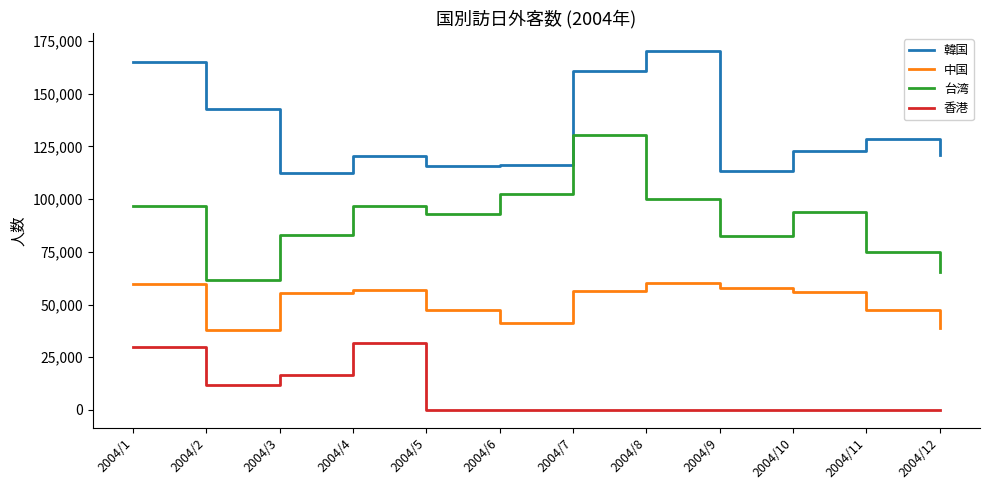

Rank the series at 2004/11 from highest to lowest value.

韓国, 台湾, 中国, 香港